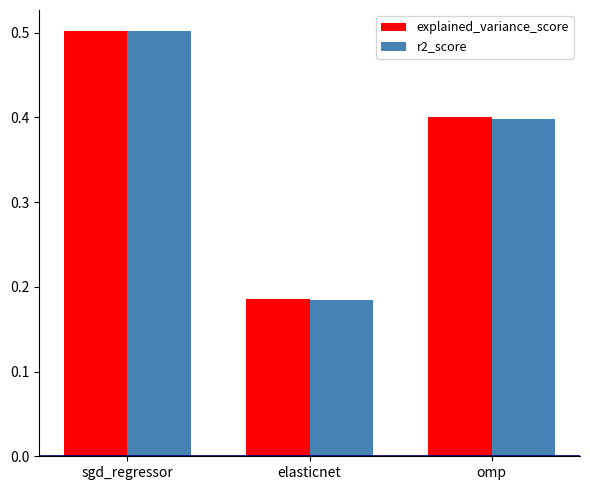

At which label does r2_score reach its peak?

sgd_regressor